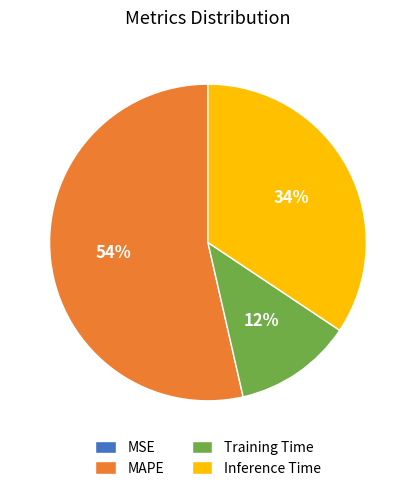

The Training Time slice represents 20% of the pie. True or false?

False